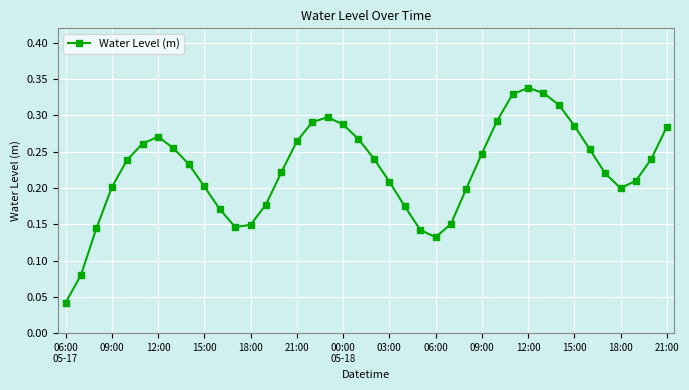

Count the values in the range 0 to 1.

40